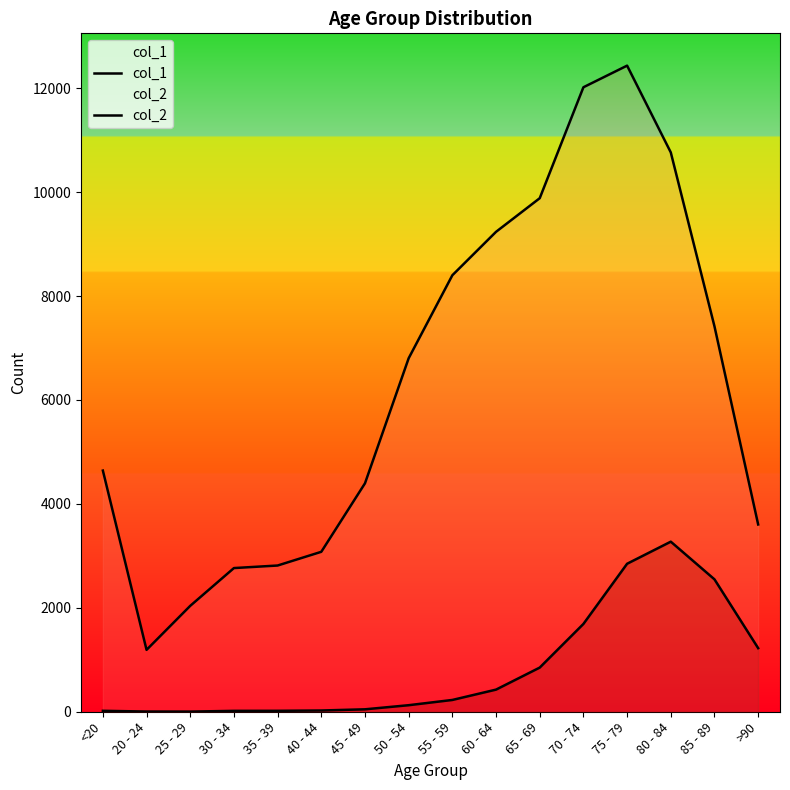

Rank the series at 20 - 24 from lowest to highest value.

col_2, col_1